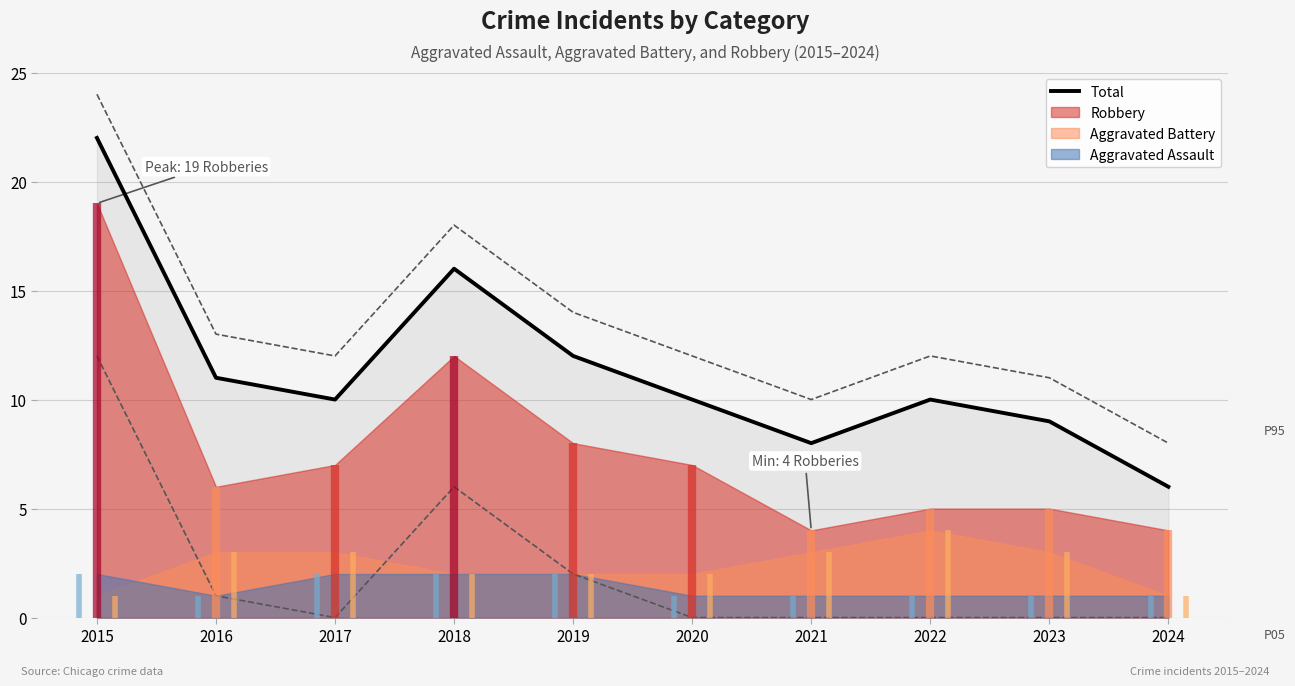

True or false: the data shows 16 at 2022.

False